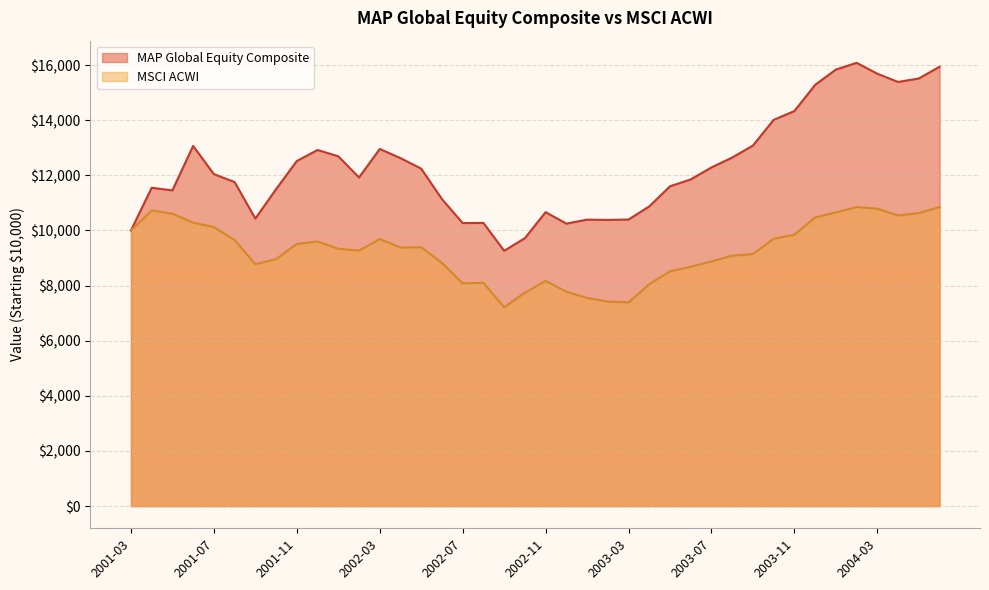

How many interior local valleys does the MSCI ACWI series have?

7